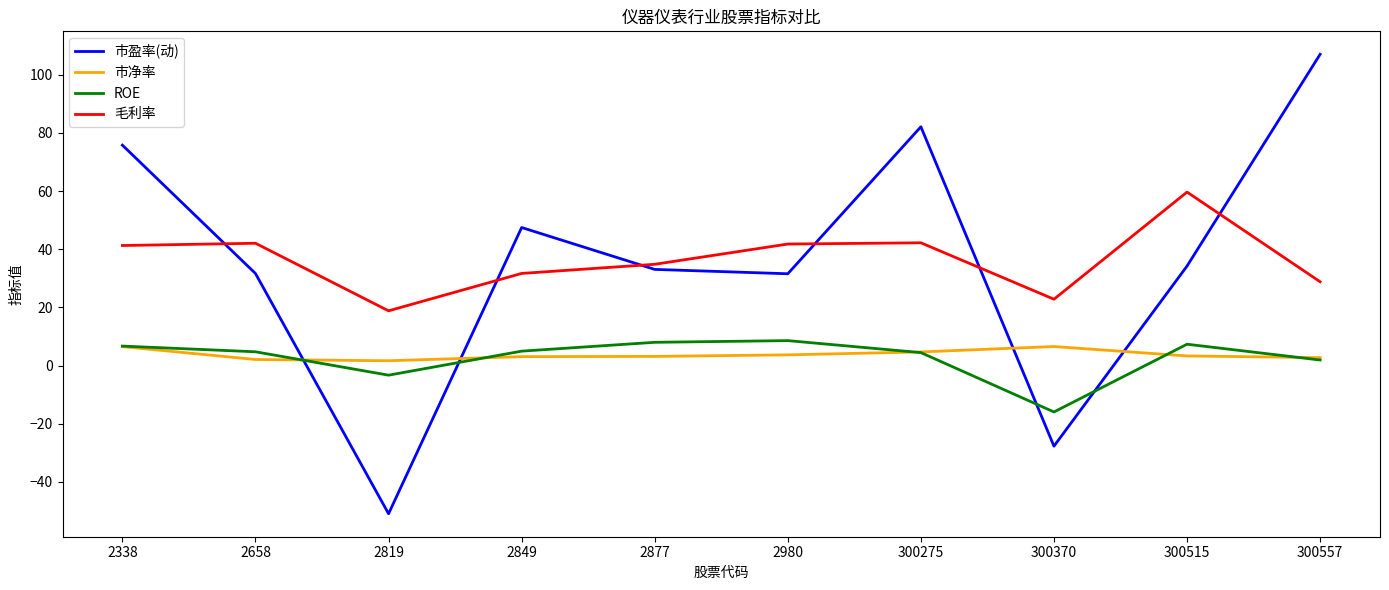

What is the approximate value of 毛利率 at 2338?

41.3